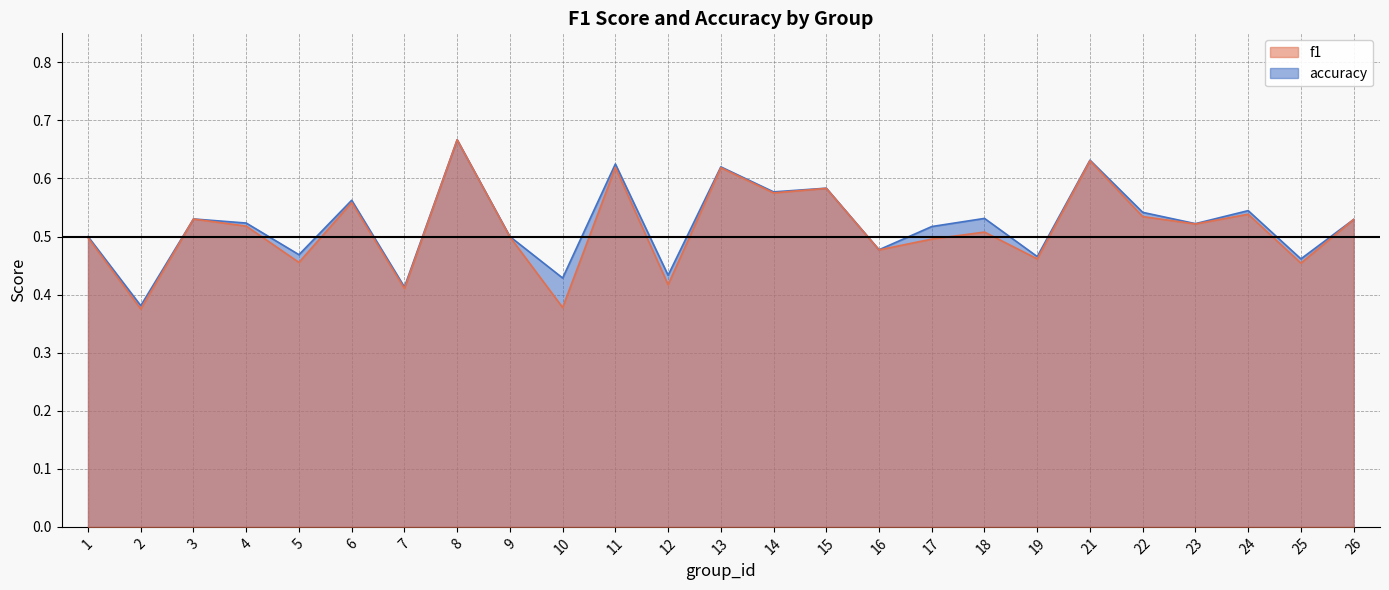

Count the accuracy values in the range 0 to 1.

25